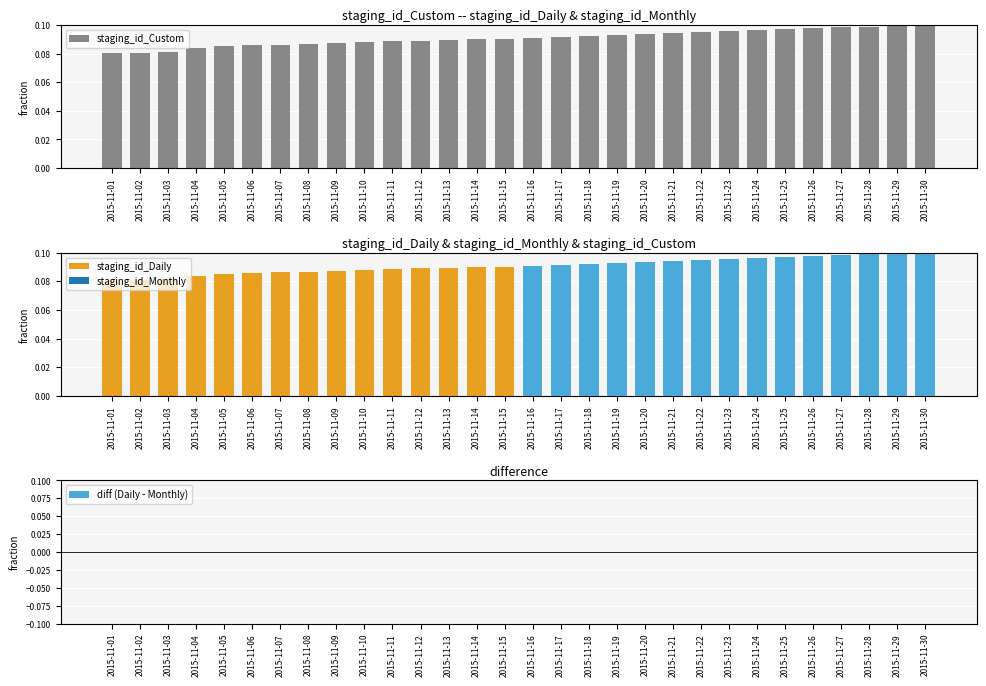

Which has a higher value, 2015-11-05 or 2015-11-08?

2015-11-08